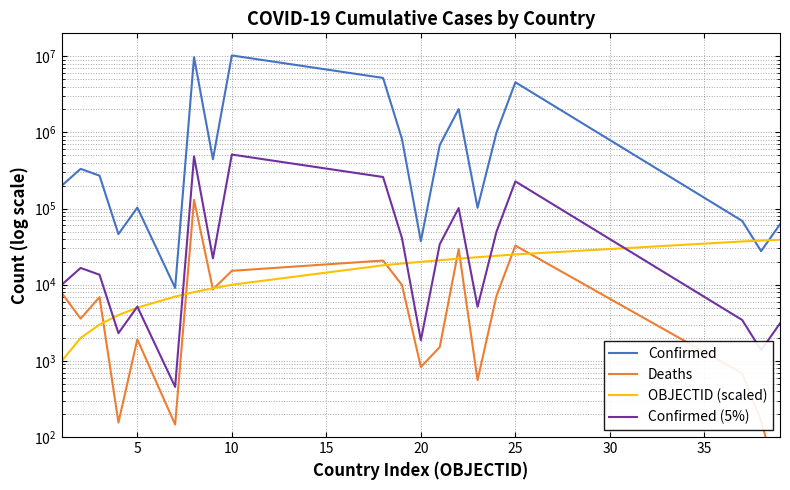

What is the maximum value for Deaths?

129937.0